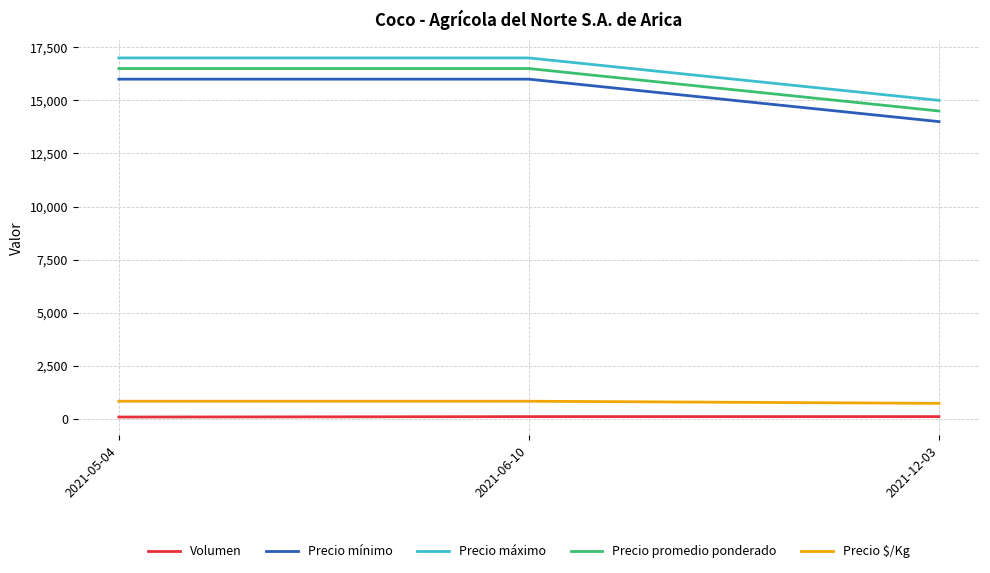

What is the highest value of the Precio máximo series?

17000